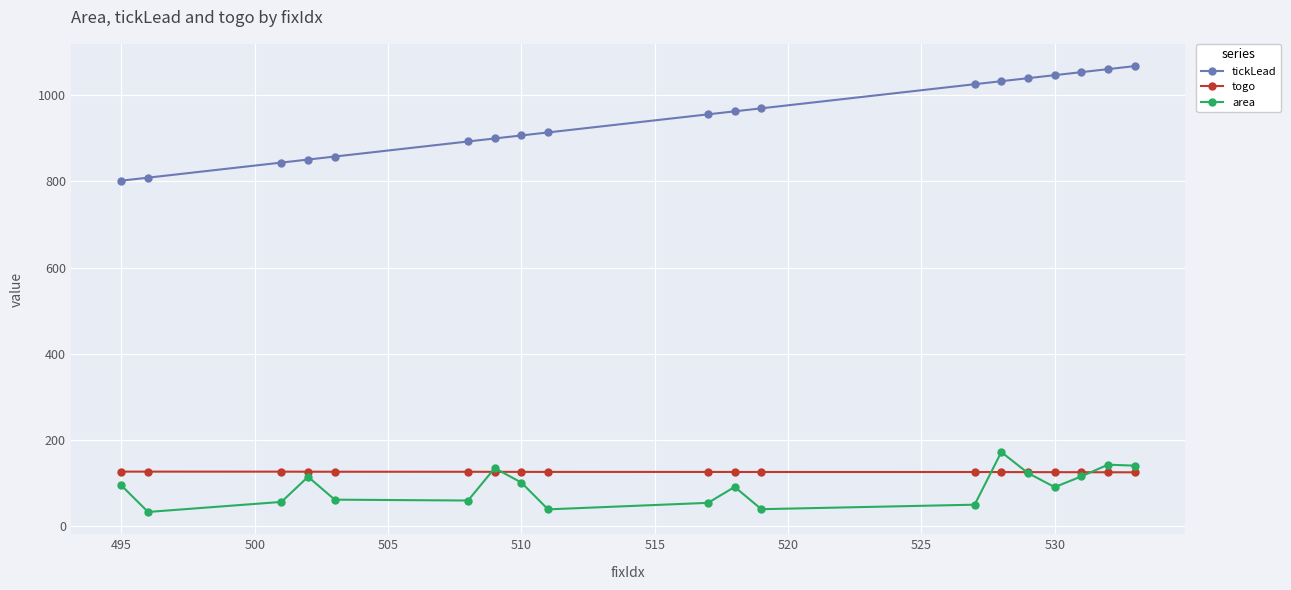

What is the value of the togo point at the 6th from the left?

125.7